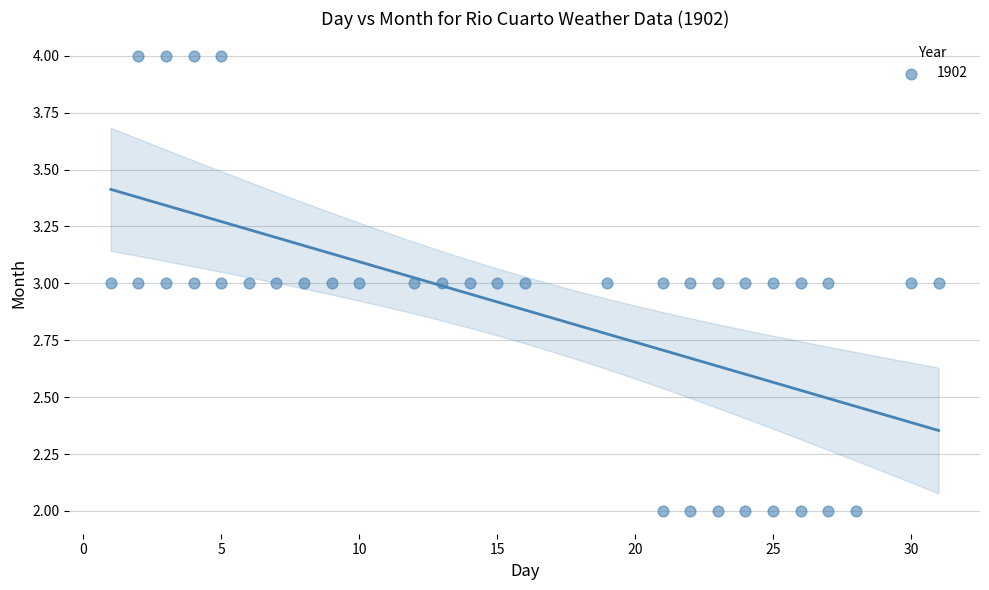

What is the range of X values (max minus min)?

30